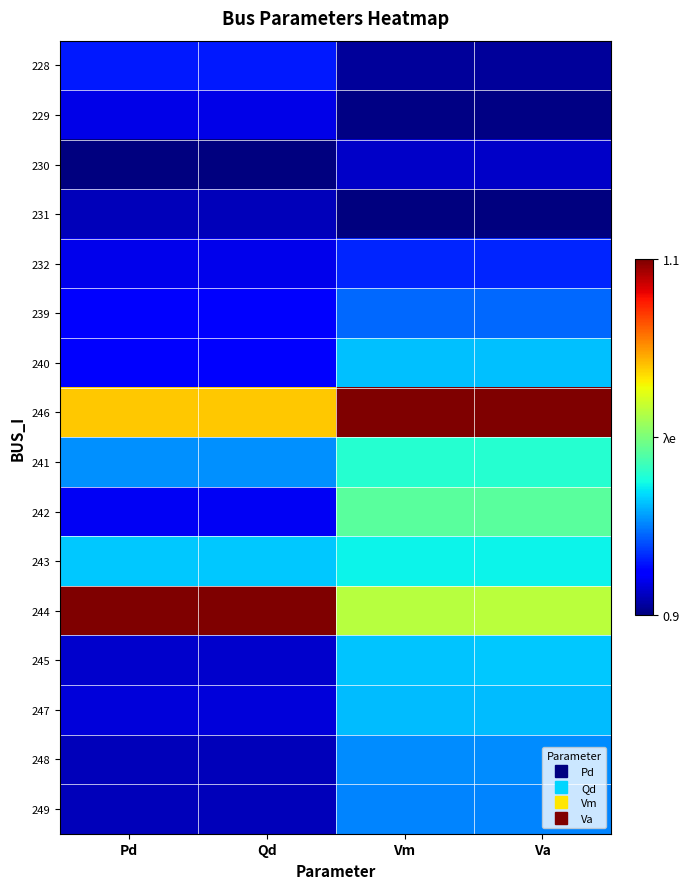

At Pd, list the series in order from largest to smallest.

244, 246, 243, 241, 228, 239, 240, 242, 232, 229, 247, 245, 248, 231, 249, 230